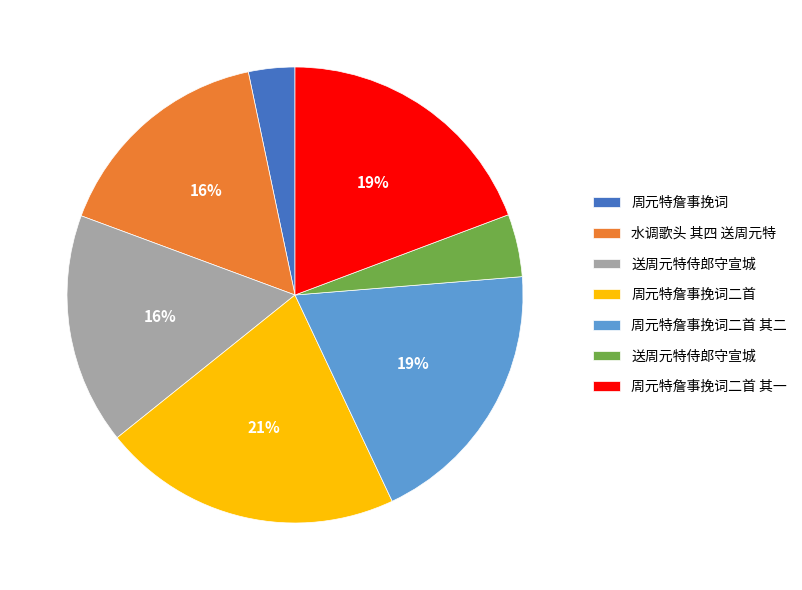

To the nearest percent, what is the difference between the largest and smallest slice percentages?

18%